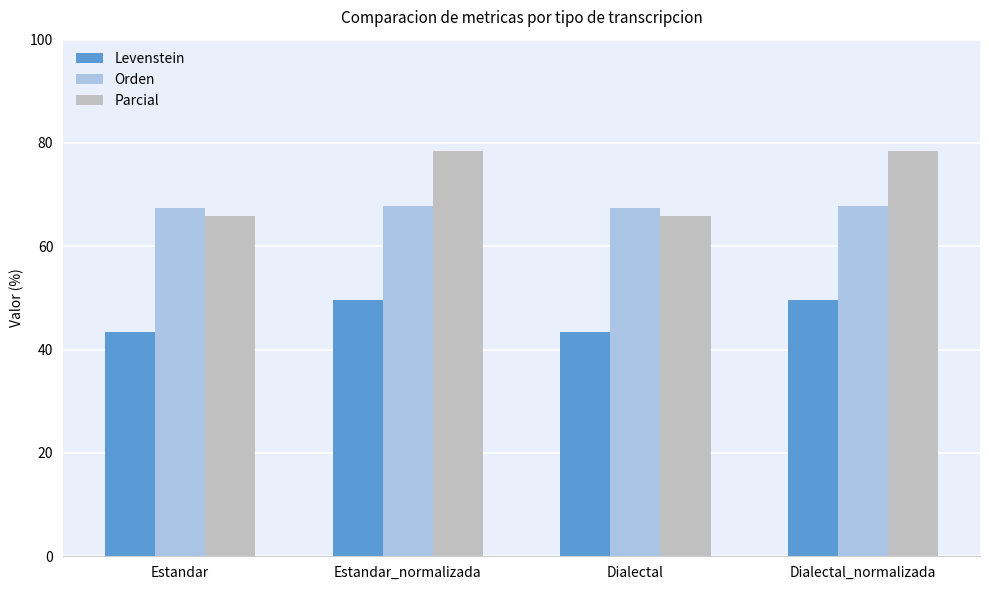

At which label does Parcial first exceed 78?

Estandar_normalizada